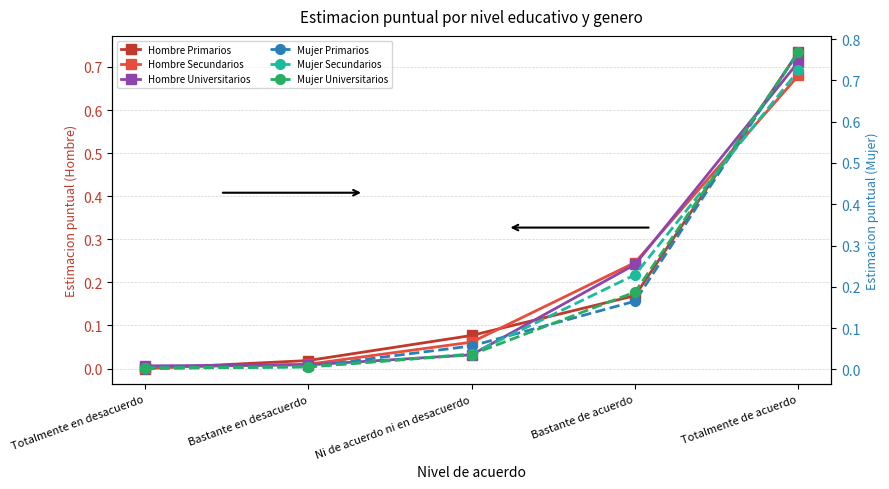

The value of Mujer Universitarios at Totalmente en desacuerdo is 0.0. True or false?

True